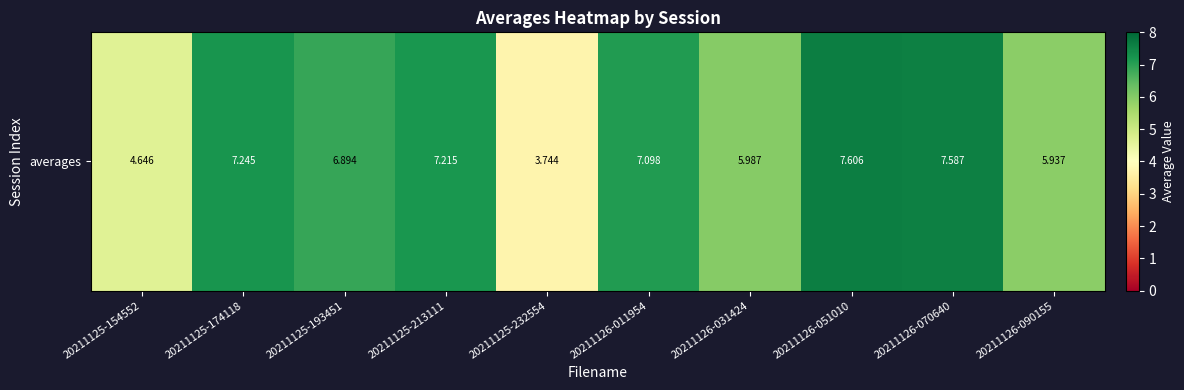

Which label corresponds to the smallest value in the chart?

20211125-232554